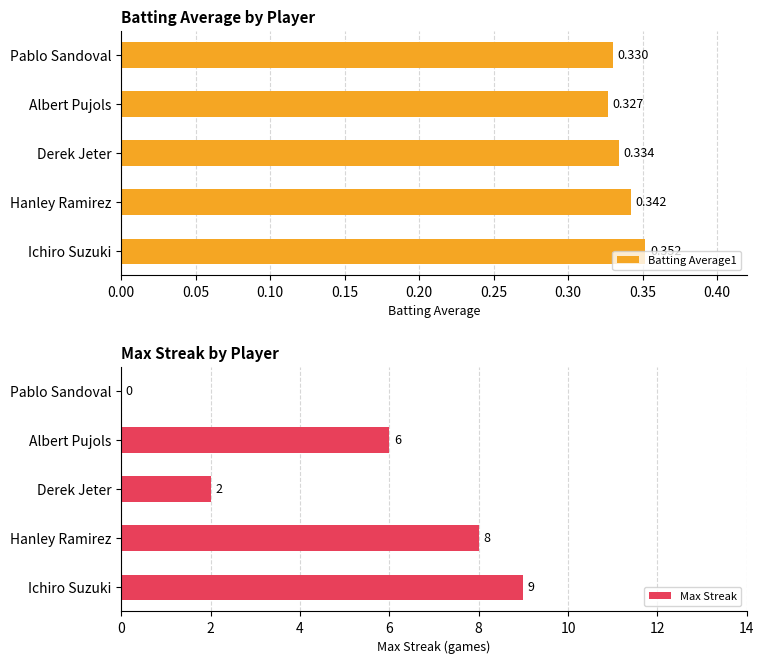

Where is Batting Average1 nearest to the value 0?

Albert Pujols